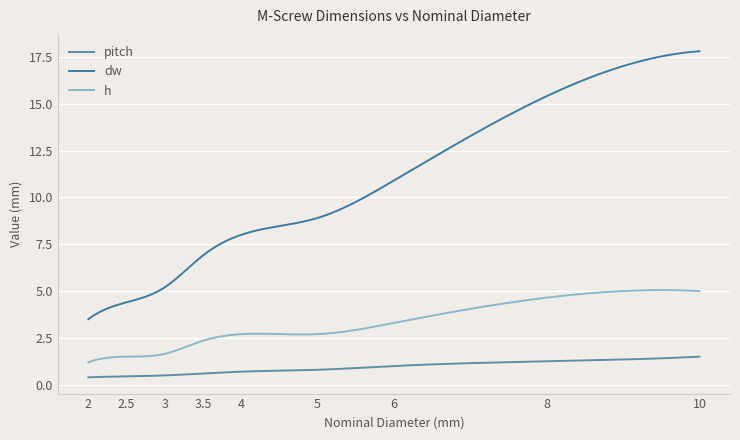

True or false: h and dw cross at least once.

False